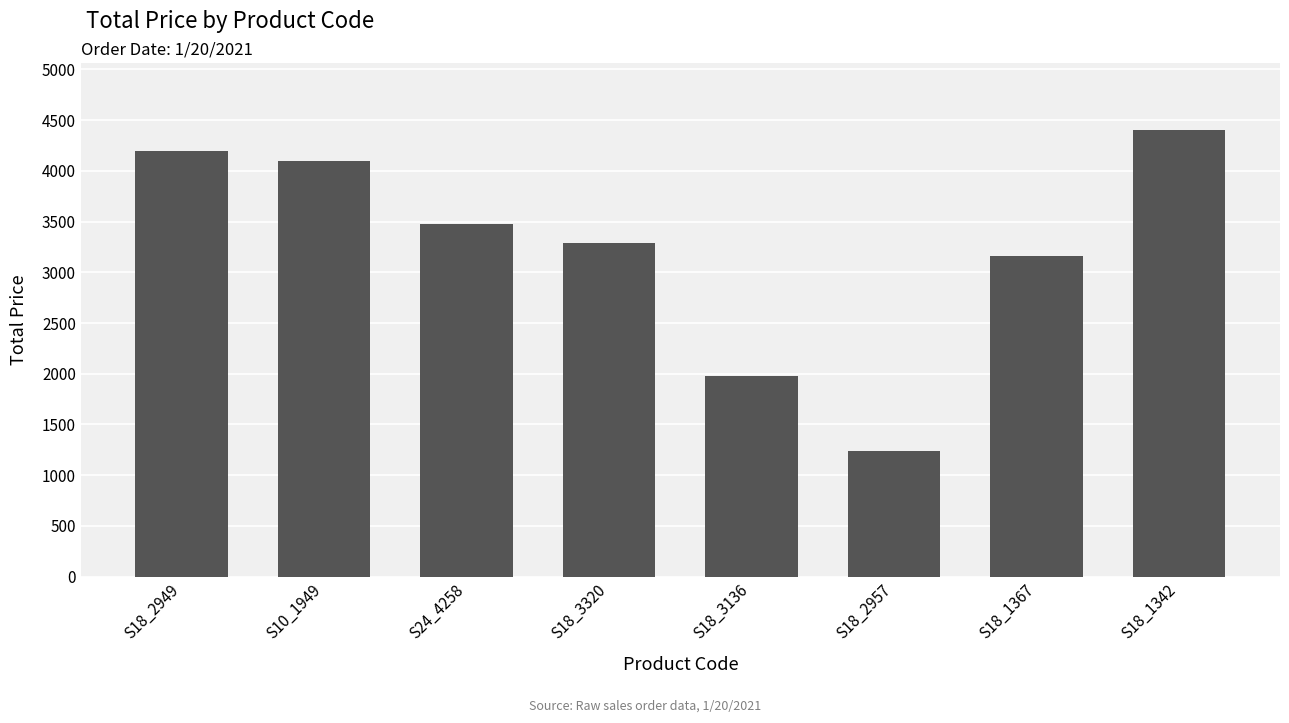

What is the value of the 4th bar from the left?

3288.6